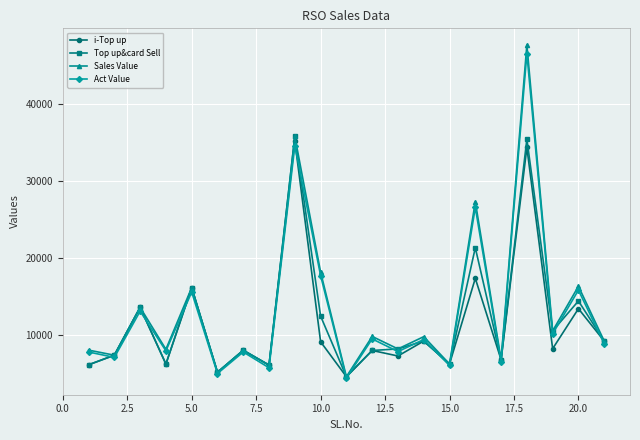

At how many categories does at least one series exceed 39012?

1